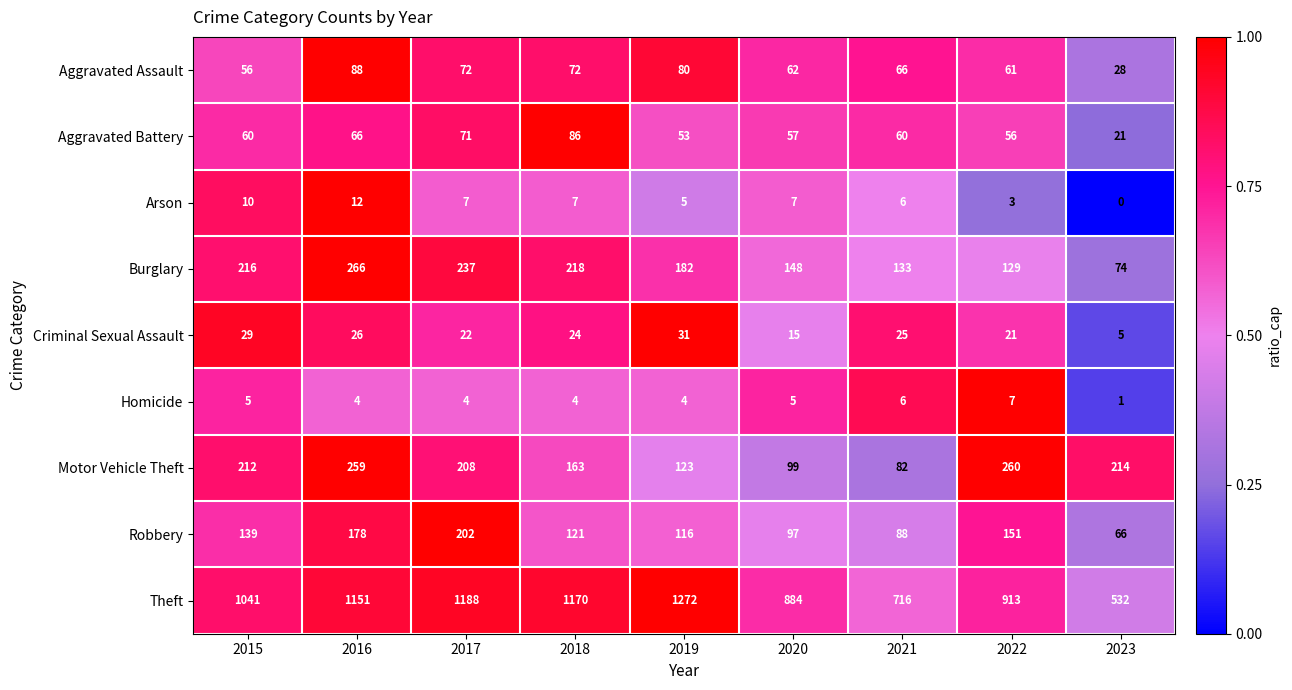

What is the difference between the highest and lowest values at 2019?

1268